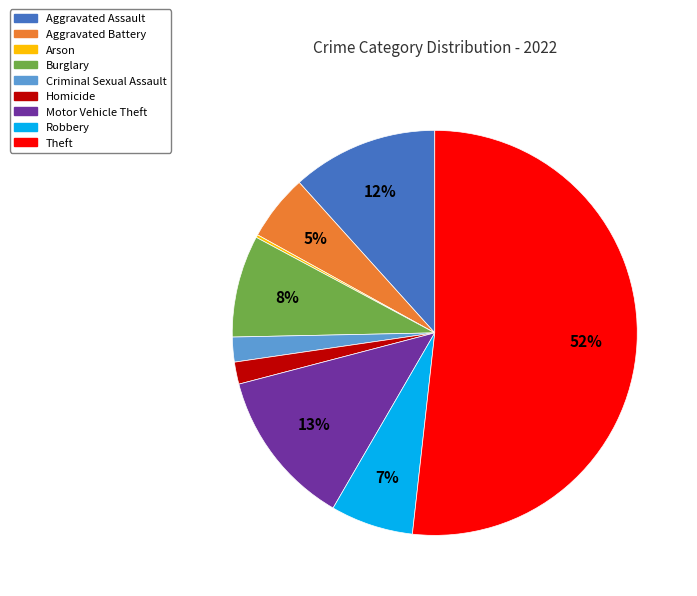

To the nearest percent, what is the average slice percentage?

11%